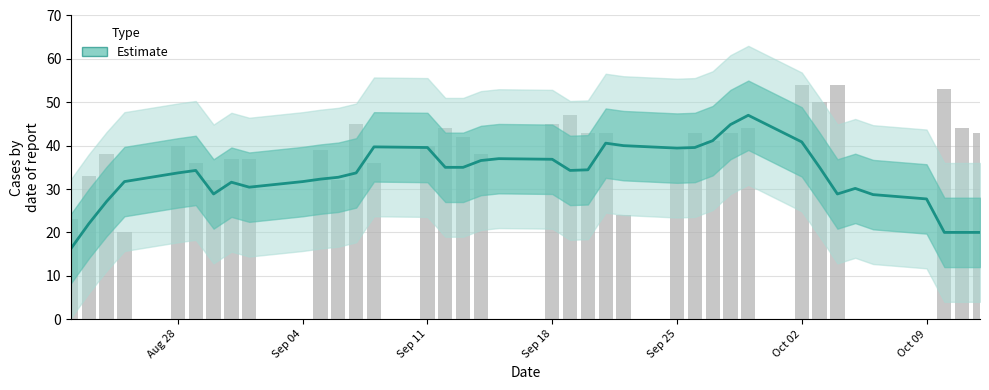

What is the difference between the second highest and minimum values?

28.6